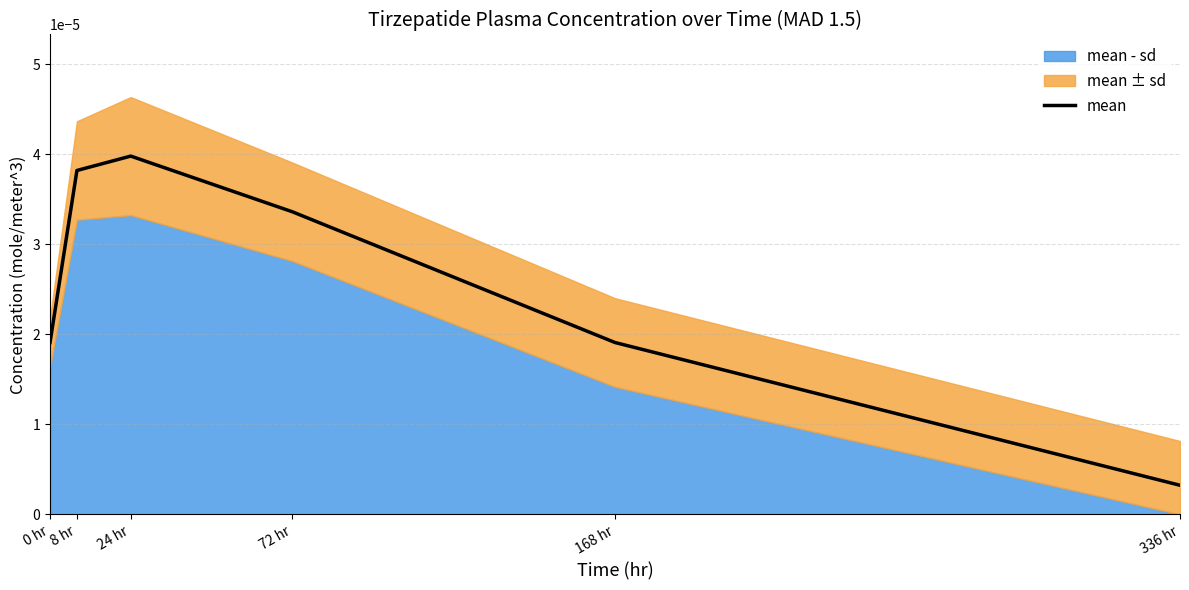

How many lines are shown in the chart?

1